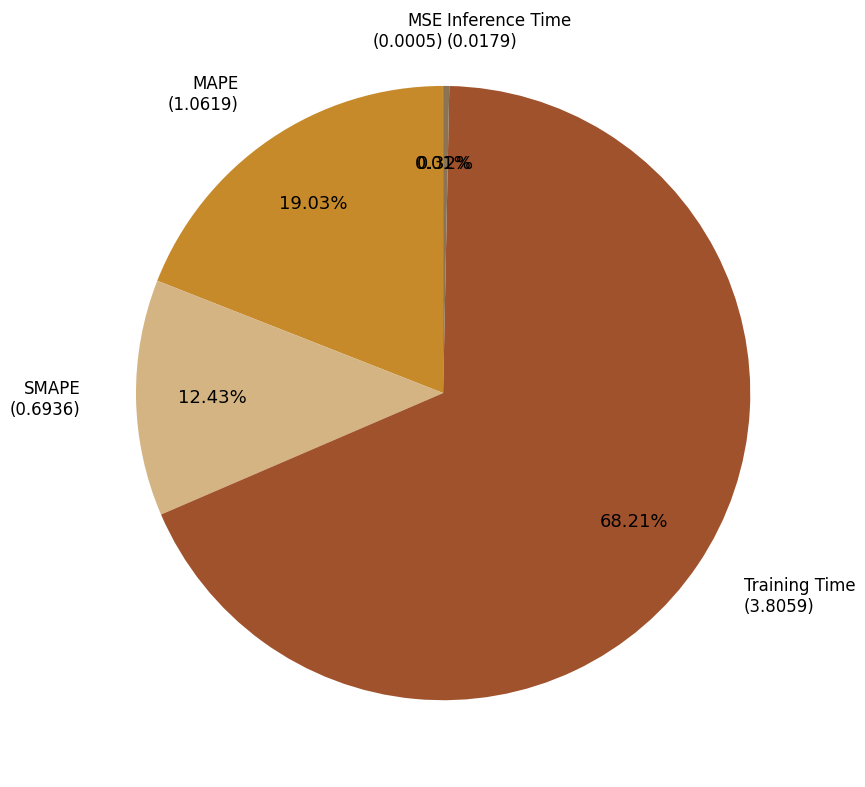

Between Inference Time and MAPE, which is larger?

MAPE